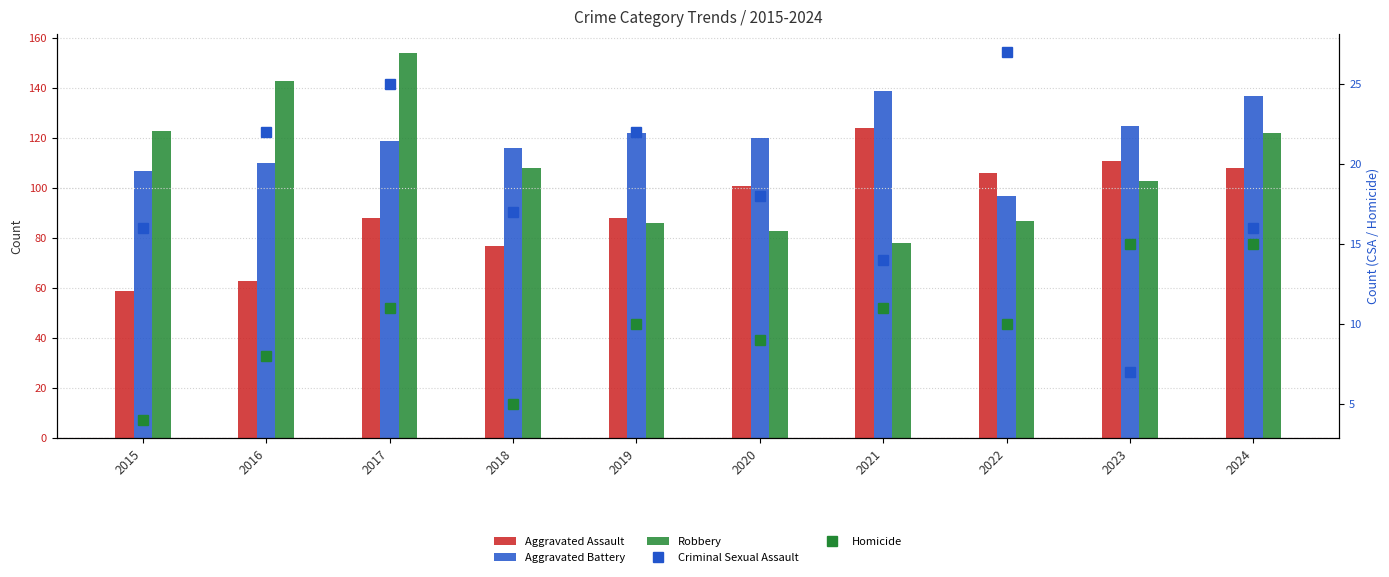

List the labels in order of Aggravated Assault value, largest first.

2021, 2023, 2024, 2022, 2020, 2017, 2019, 2018, 2016, 2015